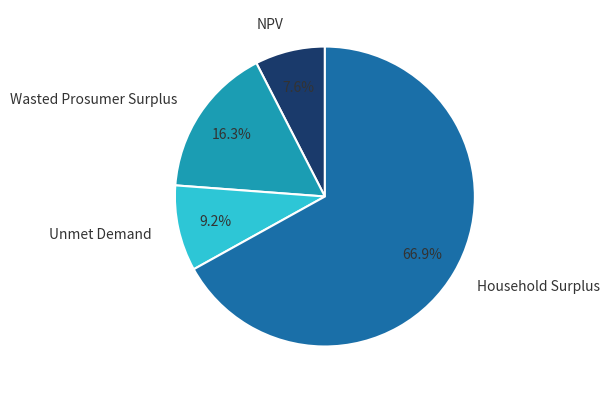

To the nearest percent, what is the combined percentage of NPV and Household Surplus?

74%